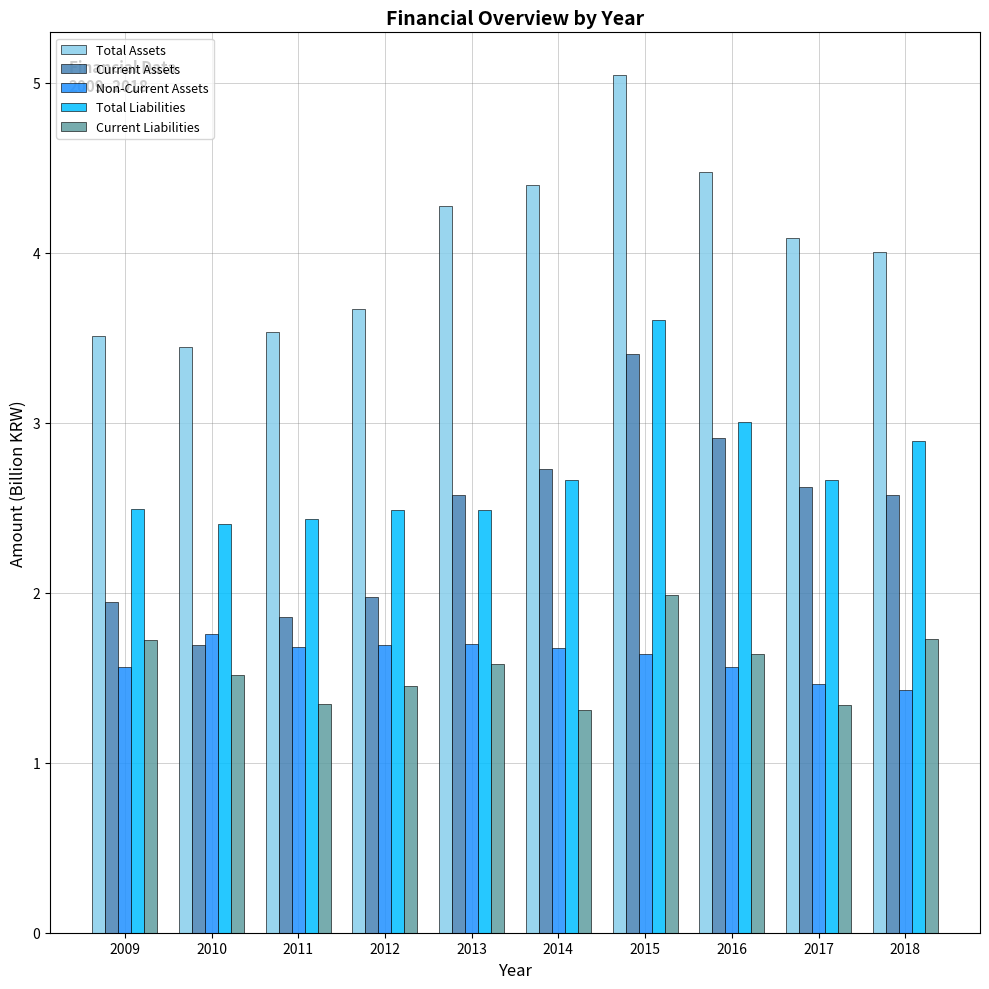

Reading left to right, what are all the values shown in this chart?

Total Assets: 2009=3.5	2010=3.4	2011=3.5	2012=3.7	2013=4.3	2014=4.4	2015=5.0	2016=4.5	2017=4.1	2018=4.0
Current Assets: 2009=1.9	2010=1.7	2011=1.9	2012=2.0	2013=2.6	2014=2.7	2015=3.4	2016=2.9	2017=2.6	2018=2.6
Non-Current Assets: 2009=1.6	2010=1.8	2011=1.7	2012=1.7	2013=1.7	2014=1.7	2015=1.6	2016=1.6	2017=1.5	2018=1.4
Total Liabilities: 2009=2.5	2010=2.4	2011=2.4	2012=2.5	2013=2.5	2014=2.7	2015=3.6	2016=3.0	2017=2.7	2018=2.9
Current Liabilities: 2009=1.7	2010=1.5	2011=1.3	2012=1.5	2013=1.6	2014=1.3	2015=2.0	2016=1.6	2017=1.3	2018=1.7